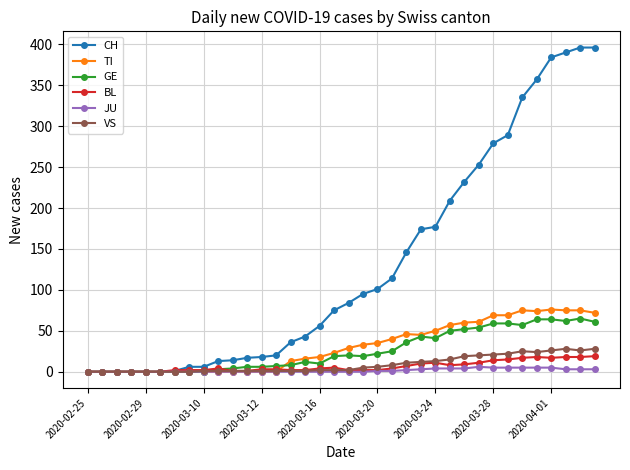

What is the highest value of the BL series?

19